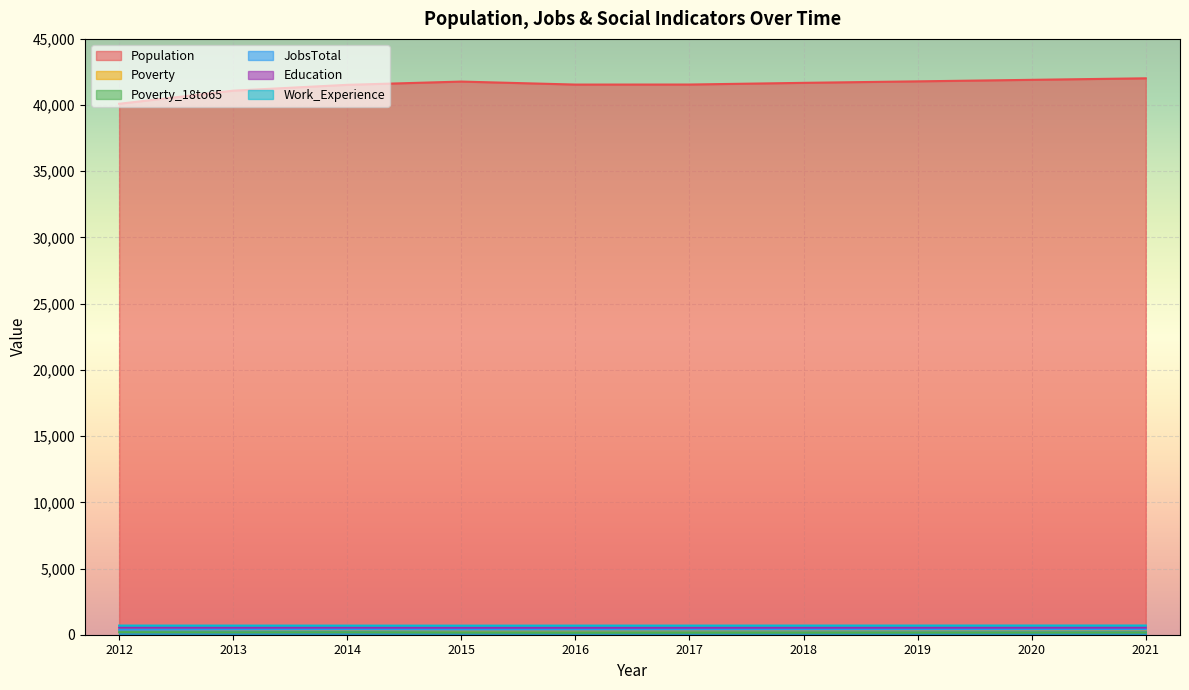

Reading left to right, list all the values displayed in this chart.

Population: 40099	41089	41530	41776	41550	41553	41680	41793	41908	42023
Poverty: 379	359	360	326	328	332	337	341	345	349
Poverty_18to65: 191	177	182	160	149	152	154	157	159	162
JobsTotal: 378	388	396	385	388	391	393	395	397	399
Education: 544	538	541	533	532	534	536	537	539	541
Work_Experience: 691	690	688	686	689	690	692	693	695	696